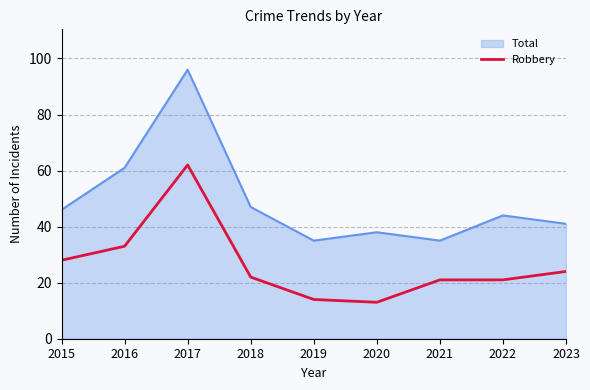

What is the approximate value of Total at 2016?

61